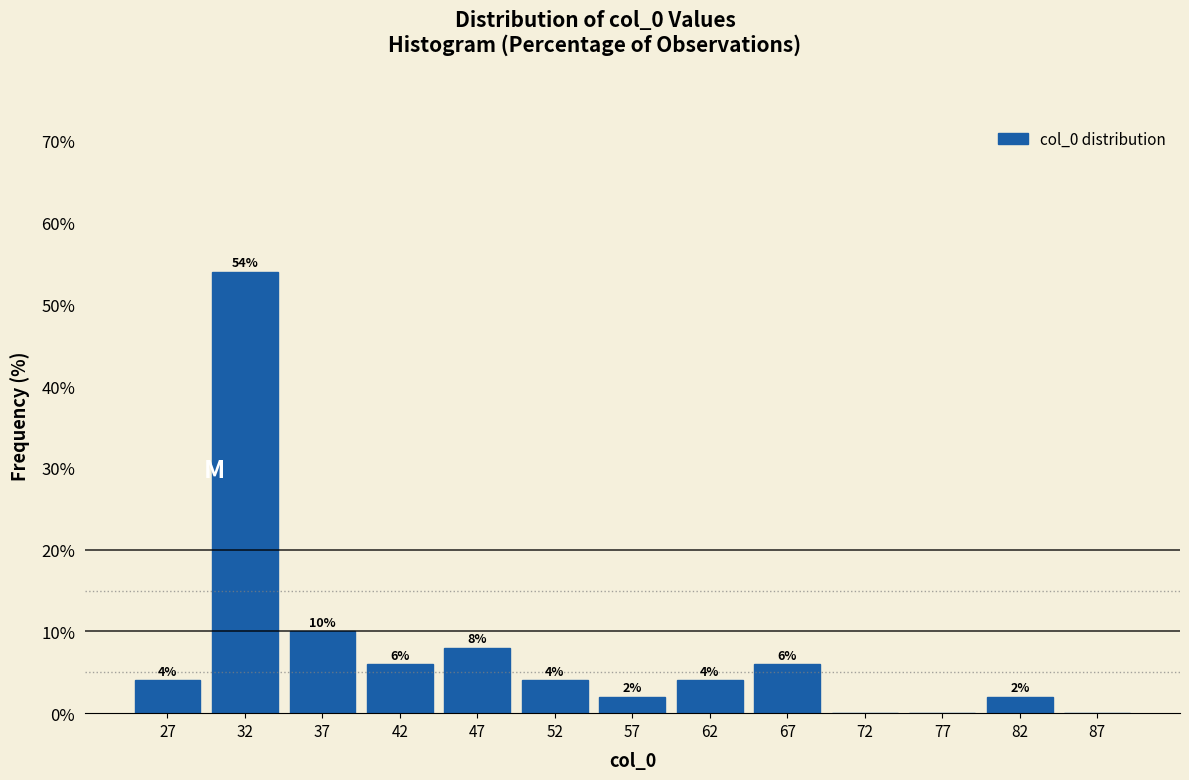

Over which range of the x-axis is the bar tallest?

30 to 35